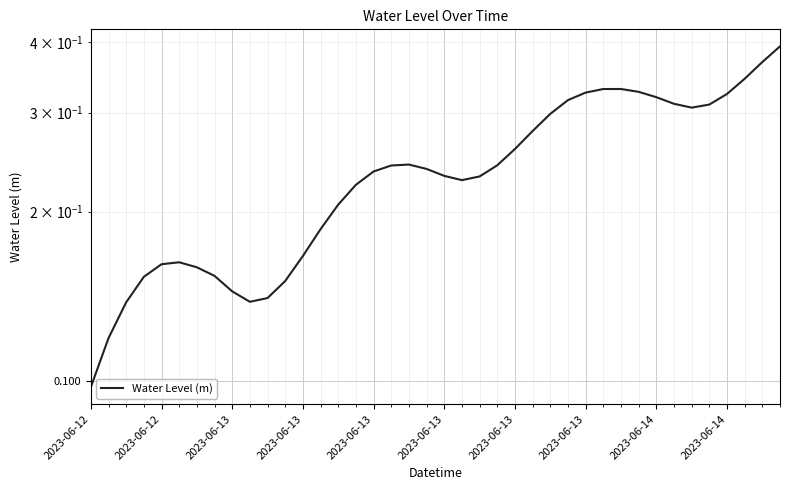

What is the greatest value displayed?

0.4